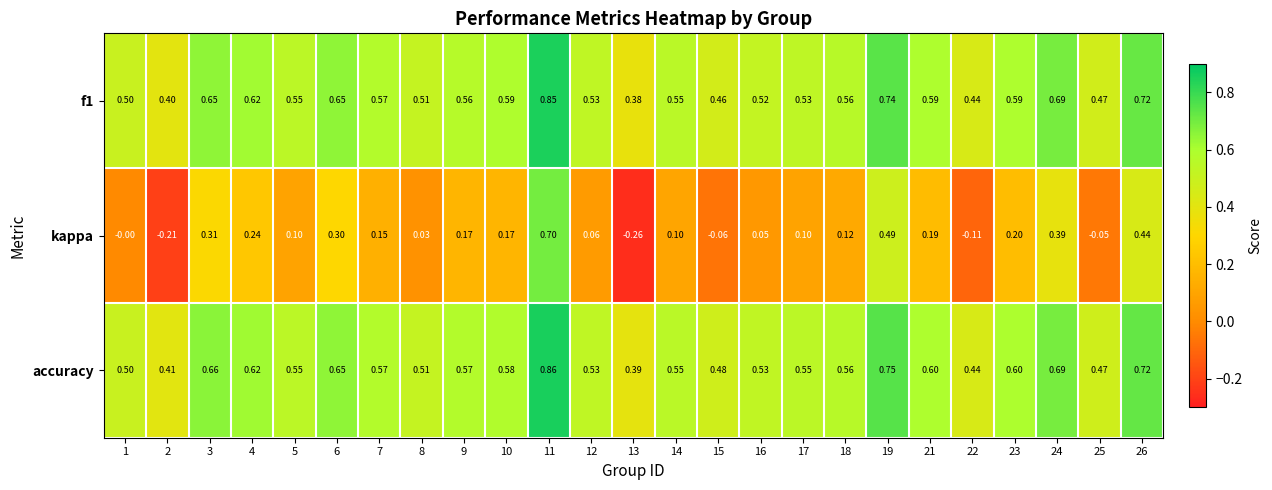

How many distinct data groups are displayed?

3